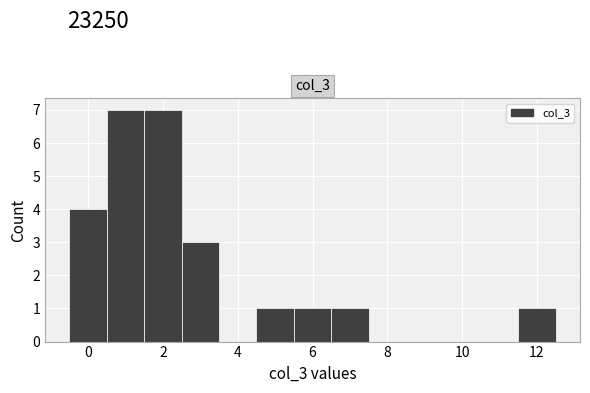

How tall is the bar that spans 1.5 to 2.5 on the x-axis? Neither the bar edges nor the heights are printed on the chart, so give them approximately, as read against the axes.

7